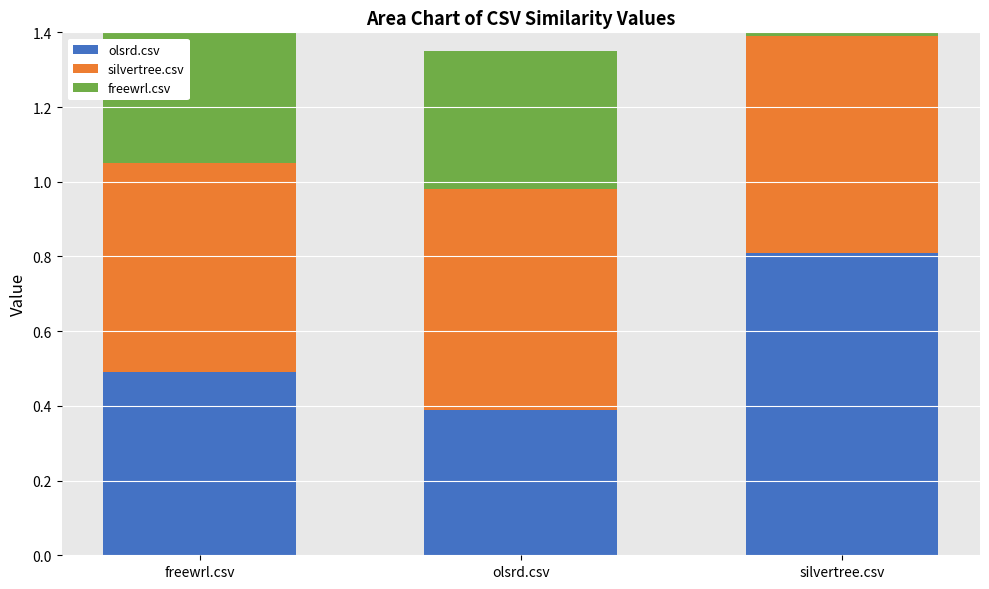

The value of silvertree.csv at silvertree.csv is 0.3. True or false?

False